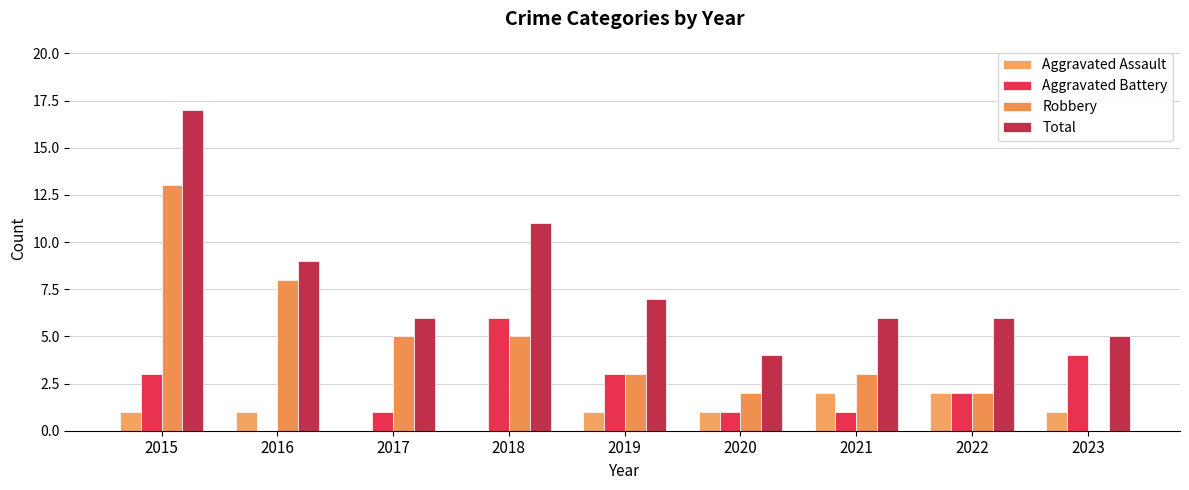

How many positive values does the Aggravated Battery series have?

8